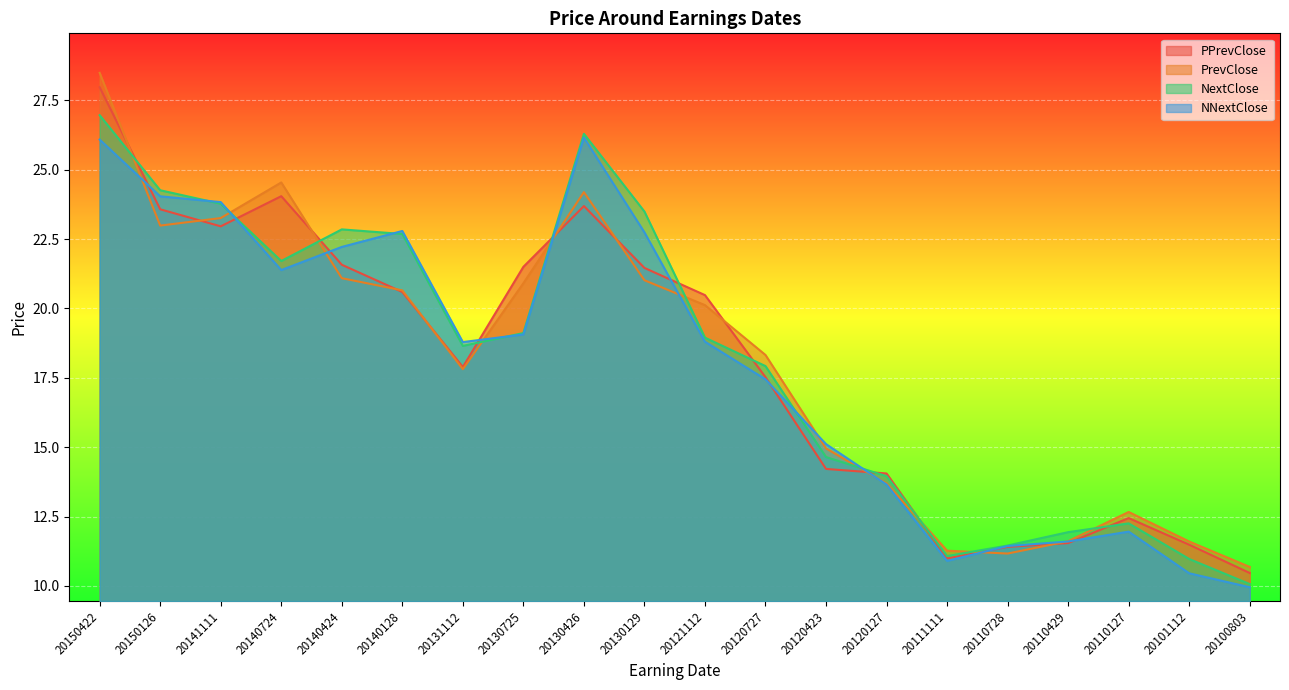

At which category does NextClose reach its first local peak?

20140424